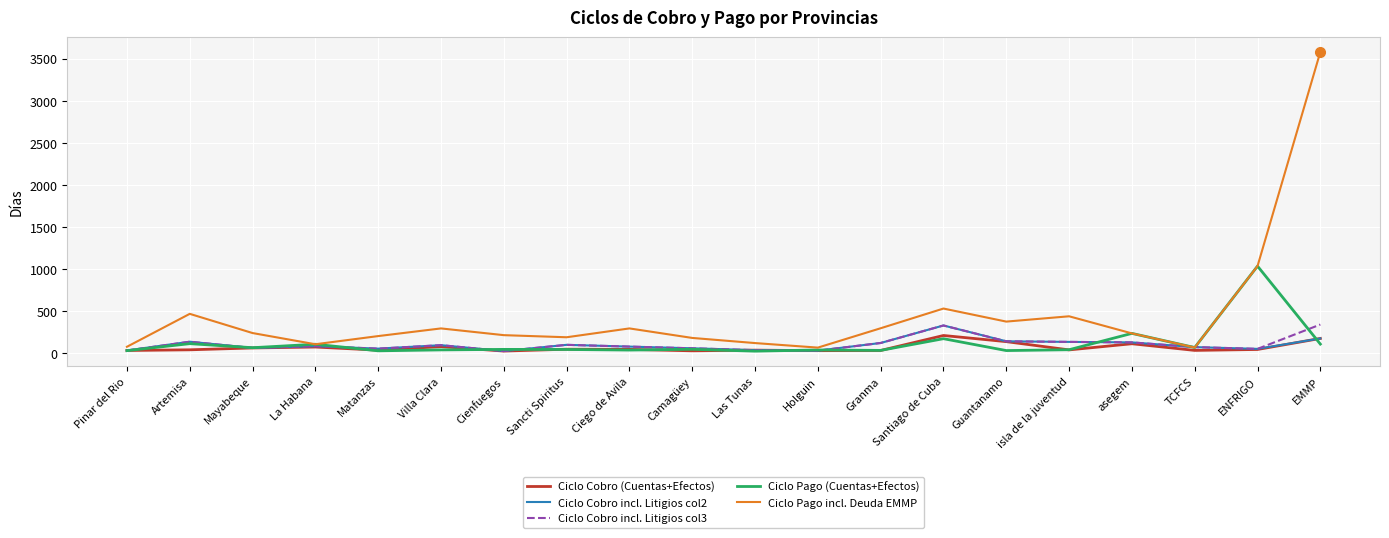

After their last crossing, which series has the higher values: Ciclo Cobro incl. Litigios col2 or Ciclo Pago (Cuentas+Efectos)?

Ciclo Cobro incl. Litigios col2